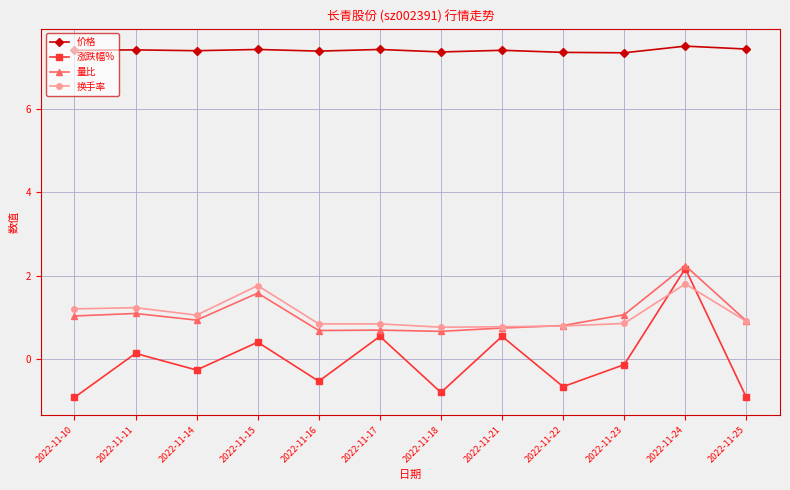

What is the value of the 涨跌幅% point at the 4th from the left?

0.4